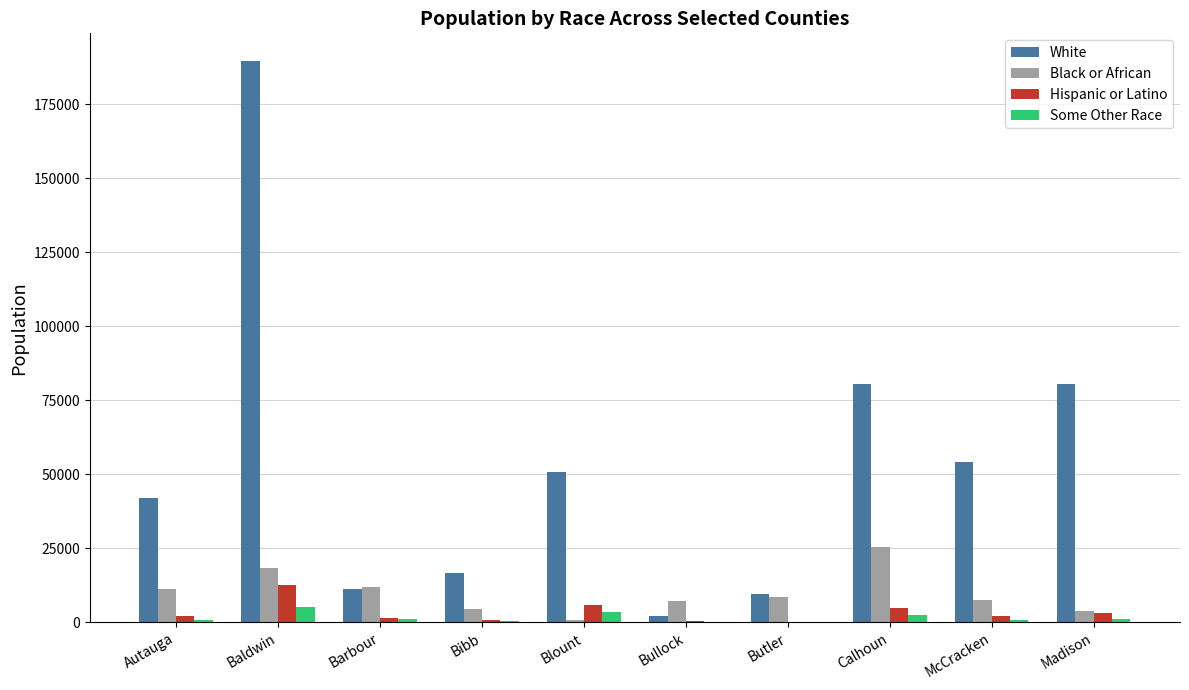

Between Bibb and Bullock, which series saw the biggest shift?

White